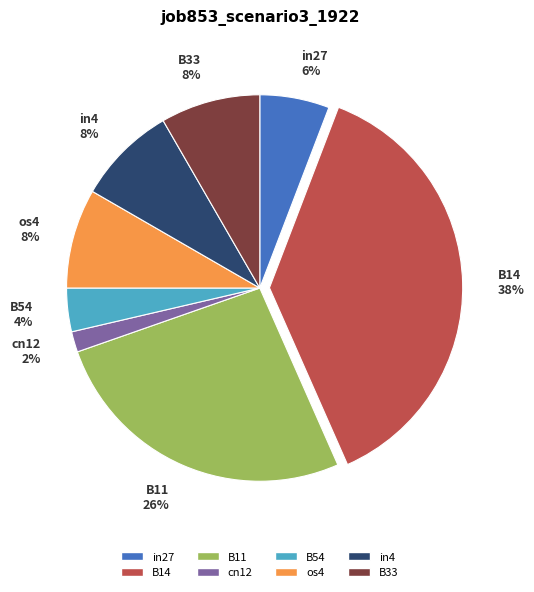

To the nearest percent, what percentage of the pie is B11?

26%